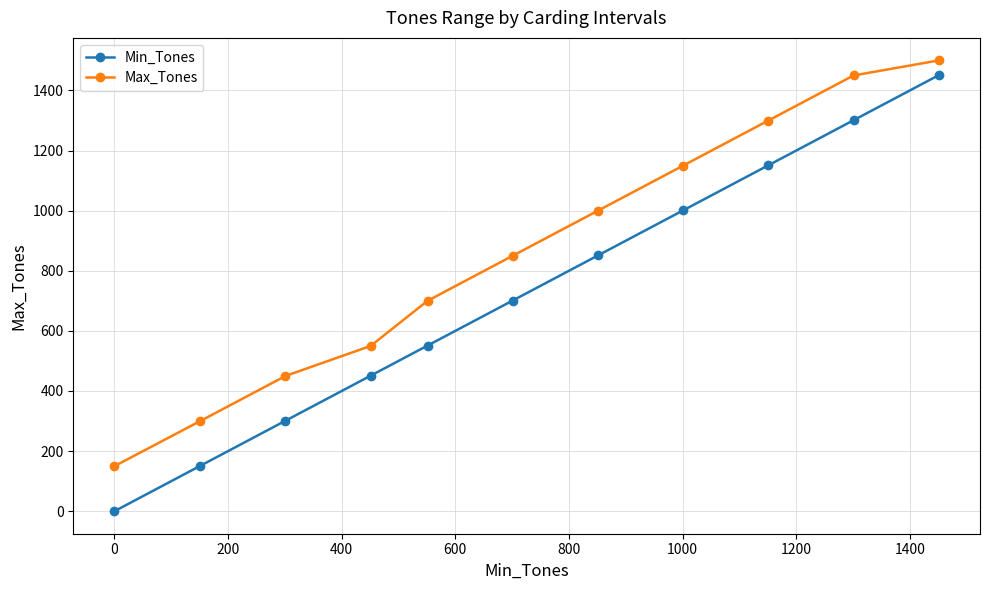

How many categories are shown in the chart?

11